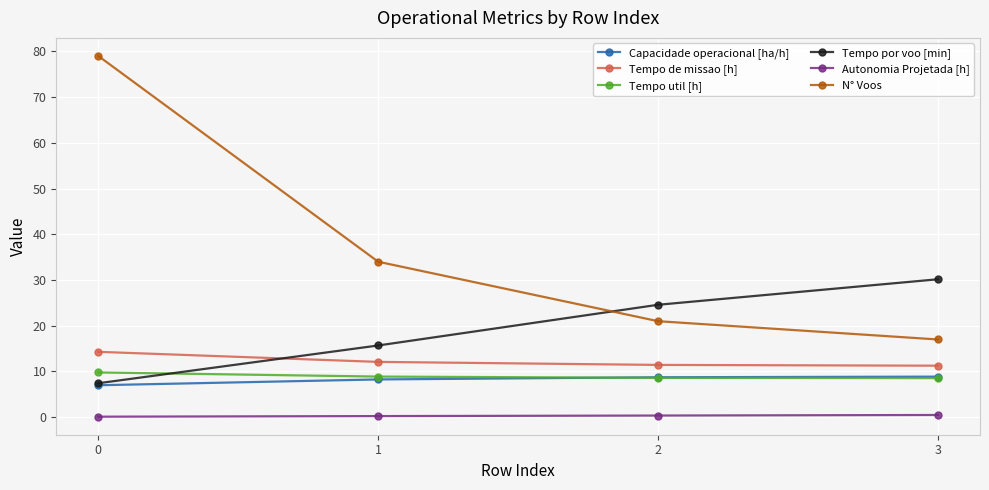

What is the smallest value displayed?

0.1